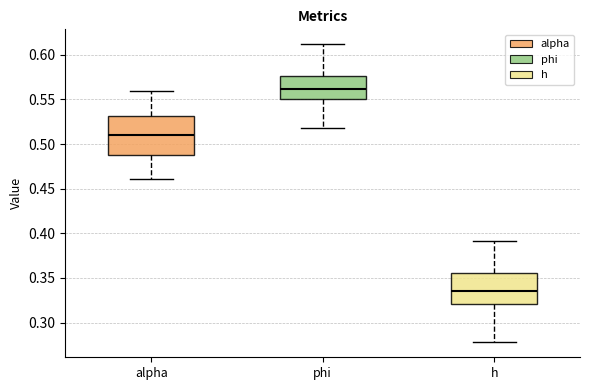

Where is the upper edge of the box for h on the y-axis? The values are not printed on the chart, so give them approximately, as read against the axis.

0.355